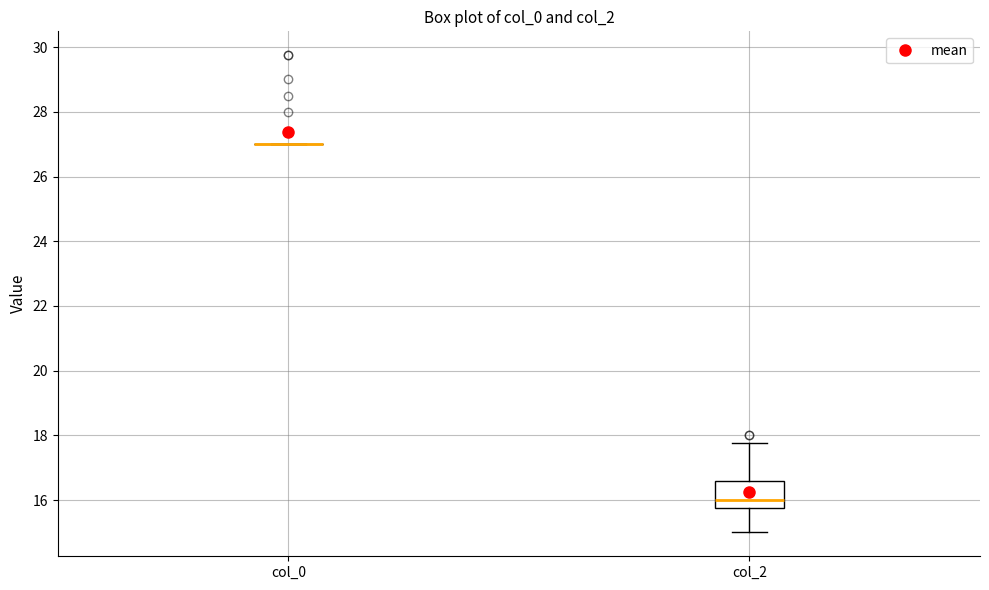

Which box is the tallest, from its lower edge to its upper edge?

col_2